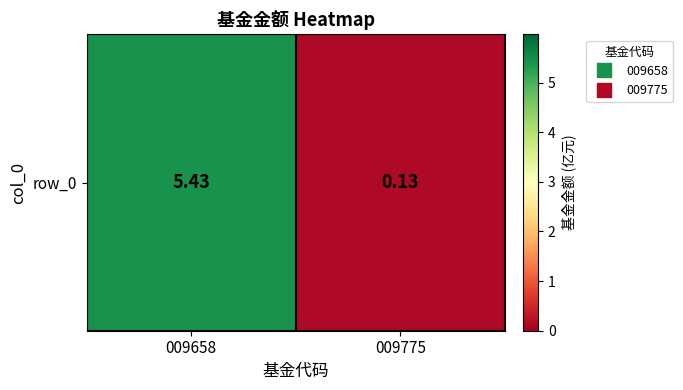

Reading left to right, what are all the values shown in this chart?

5.4	0.1